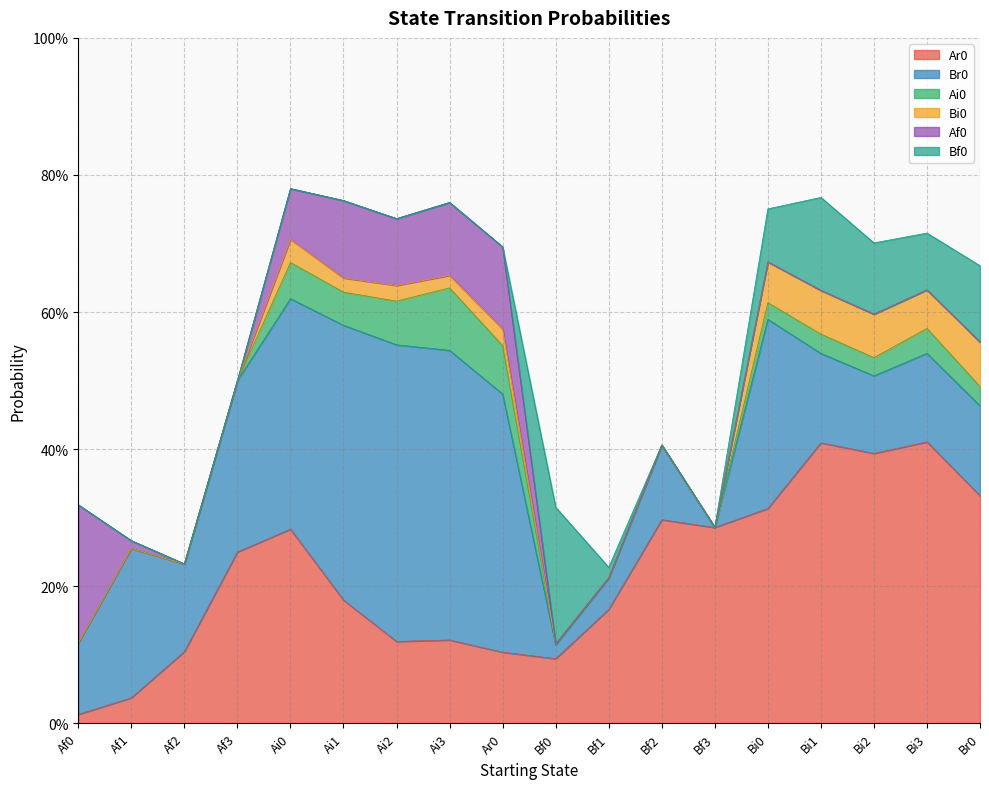

Reading left to right, list all the values displayed in this chart.

Ar0: 0.0	0.0	0.1	0.2	0.3	0.2	0.1	0.1	0.1	0.1	0.2	0.3	0.3	0.3	0.4	0.4	0.4	0.3
Br0: 0.1	0.2	0.1	0.2	0.3	0.4	0.4	0.4	0.4	0.0	0.0	0.1	0.0	0.3	0.1	0.1	0.1	0.1
Ai0: 0.0	0.0	0.0	0.0	0.1	0.0	0.1	0.1	0.1	0.0	0.0	0.0	0.0	0.0	0.0	0.0	0.0	0.0
Bi0: 0.0	0.0	0.0	0.0	0.0	0.0	0.0	0.0	0.0	0.0	0.0	0.0	0.0	0.1	0.1	0.1	0.1	0.1
Af0: 0.2	0.0	0.0	0.0	0.1	0.1	0.1	0.1	0.1	0.0	0.0	0.0	0.0	0.0	0.0	0.0	0.0	0.0
Bf0: 0.0	0.0	0.0	0.0	0.0	0.0	0.0	0.0	0.0	0.2	0.0	0.0	0.0	0.1	0.1	0.1	0.1	0.1